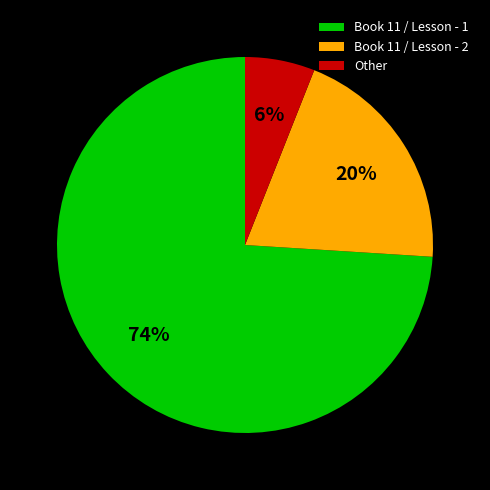

Which category has the biggest portion of the pie?

Book 11 / Lesson - 1